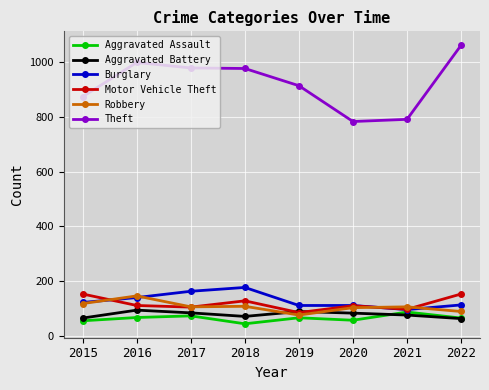

What value does the Aggravated Battery series have at 2015?

64